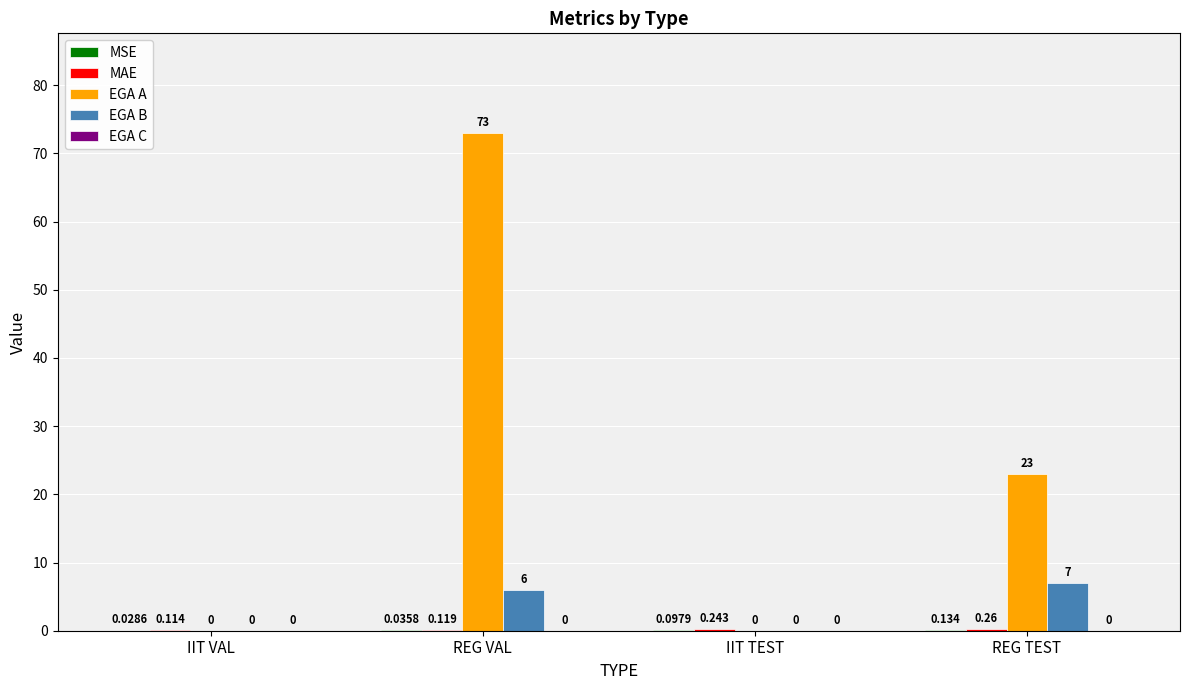

How many groups of bars are there?

4